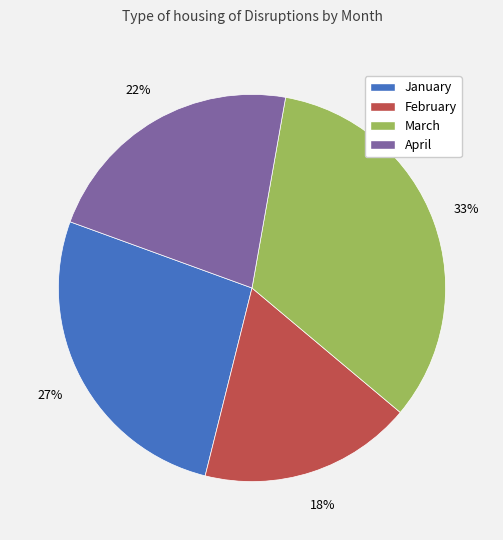

Is it true that April is 12% of the pie?

False